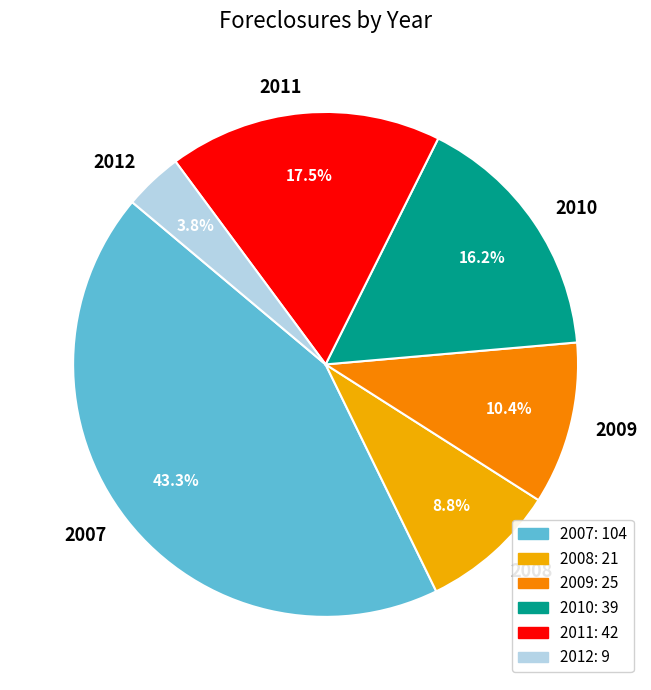

The 2007 slice represents 43% of the pie. True or false?

True